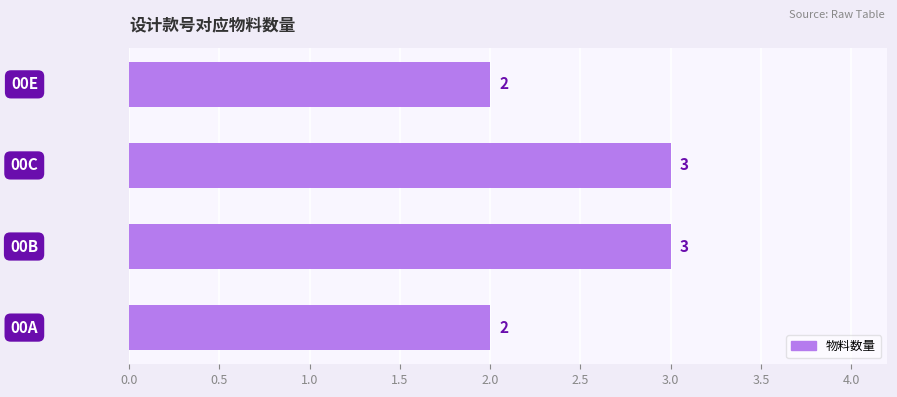

What is the sum of all values?

10